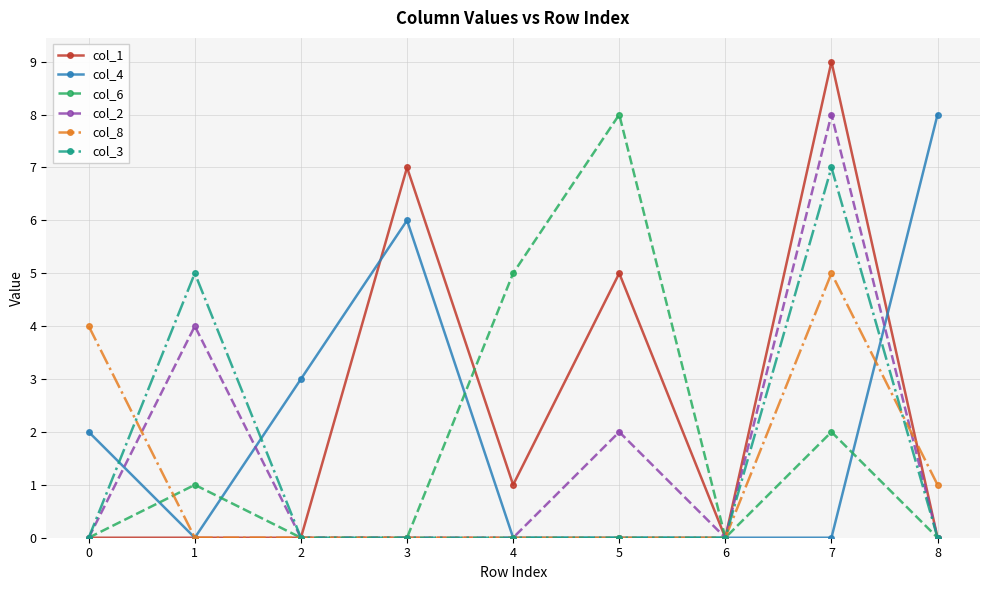

Reading left to right, transcribe all the data shown in this chart.

col_1: 0	0	0	7	1	5	0	9	0
col_4: 2	0	3	6	0	0	0	0	8
col_6: 0	1	0	0	5	8	0	2	0
col_2: 0	4	0	0	0	2	0	8	0
col_8: 4	0	0	0	0	0	0	5	1
col_3: 0	5	0	0	0	0	0	7	0